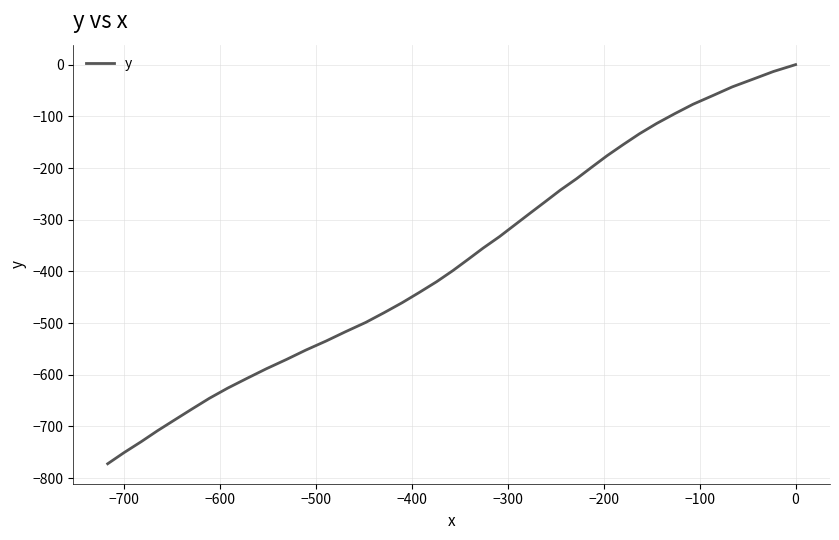

What position from the left is −300?

6